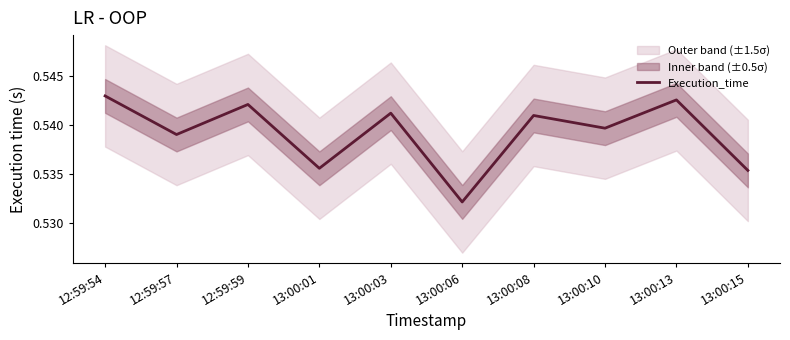

Reading left to right, what are all the values shown in this chart?

12:59:54=0.5	12:59:57=0.5	12:59:59=0.5	13:00:01=0.5	13:00:03=0.5	13:00:06=0.5	13:00:08=0.5	13:00:10=0.5	13:00:13=0.5	13:00:15=0.5